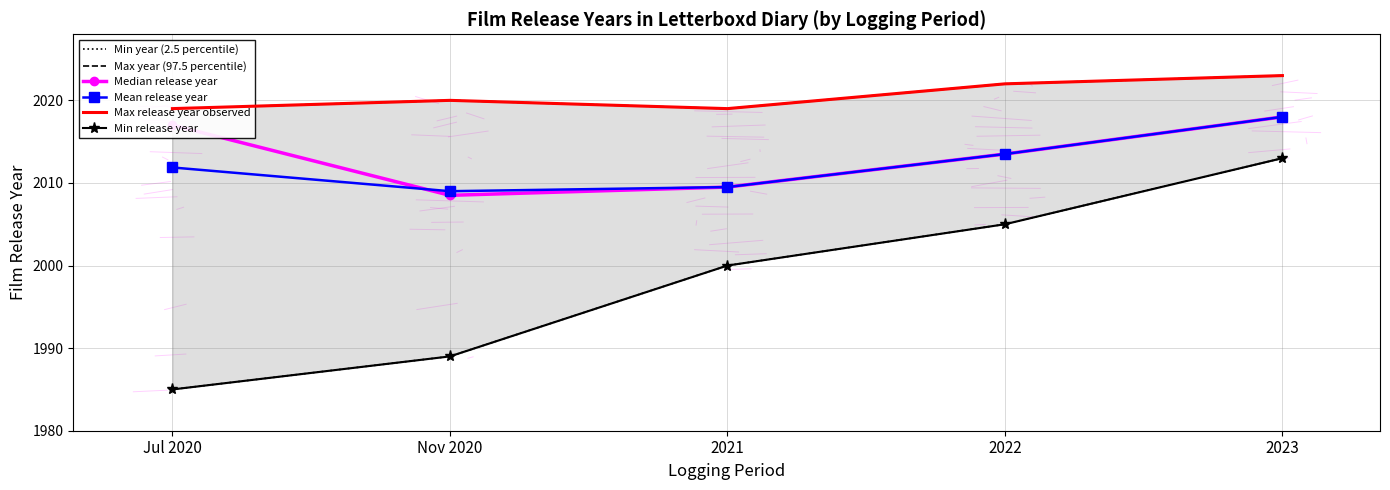

What position from the left is Nov 2020?

2